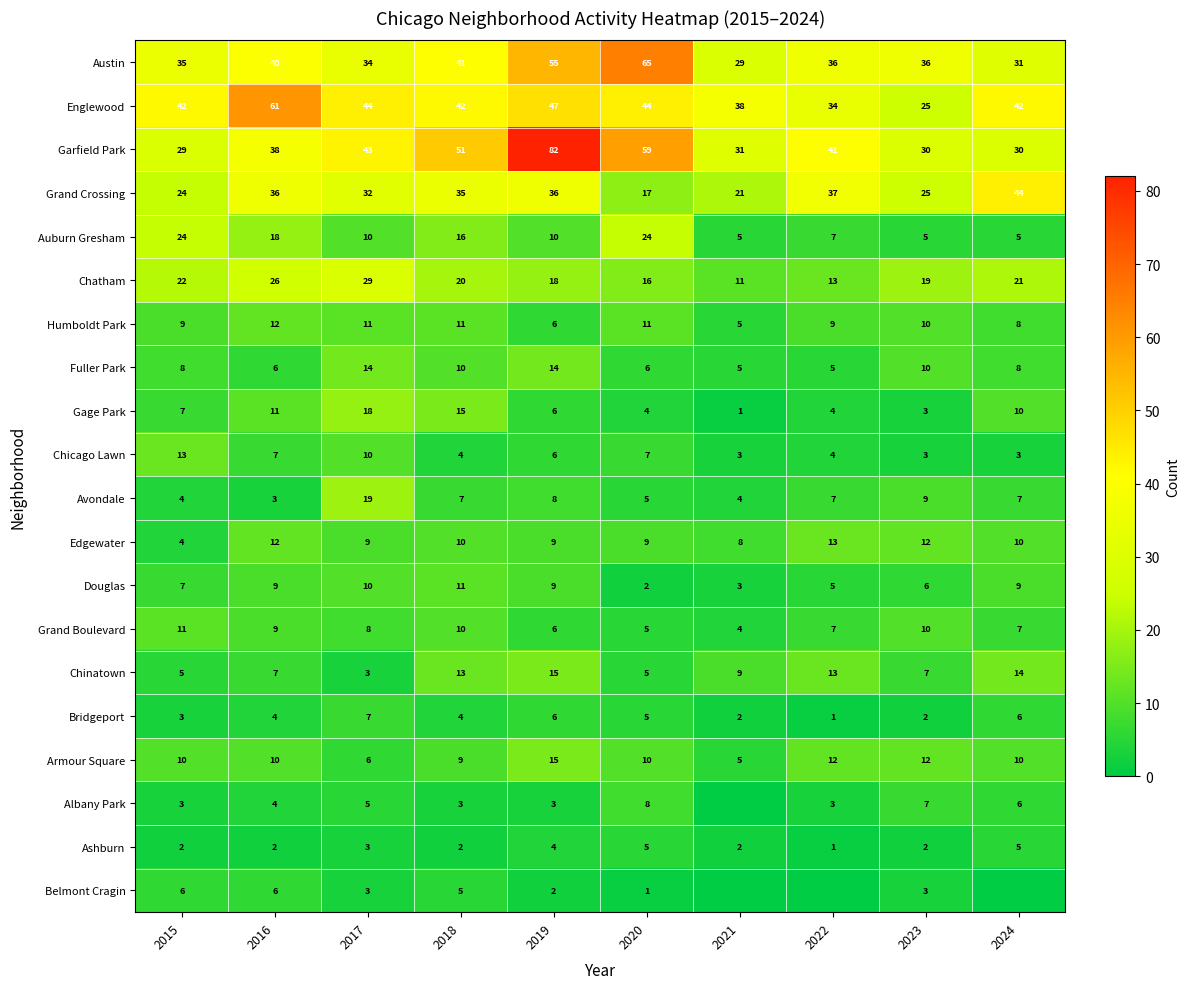

Is the value of Albany Park at 2023 greater than the value of Gage Park at 2023?

Yes